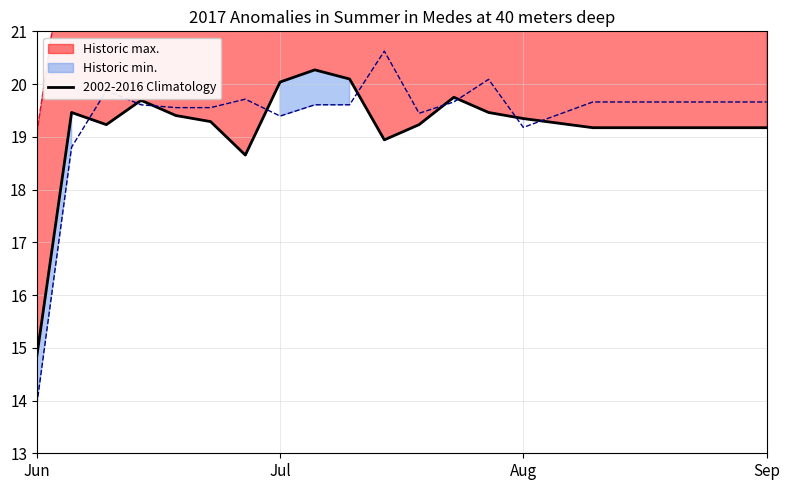

Between 13 and 20, which series saw the biggest shift?

Historic min.